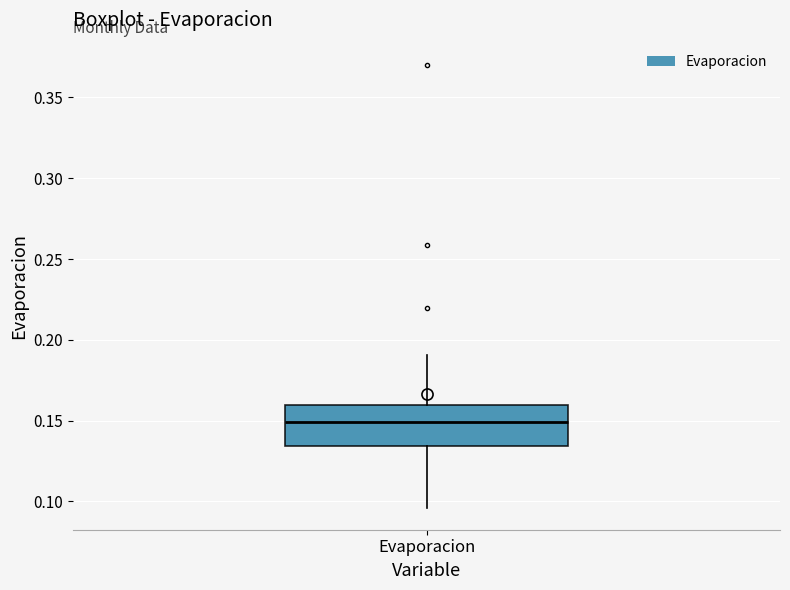

Transcribe this box plot: give where the median line is, the range the box spans, and where the two whiskers end, as read against the y-axis. The values are not printed on the chart, so give them approximately, as read against the axis.

median 0.150, box 0.135 to 0.160, whiskers 0.095 to 0.190